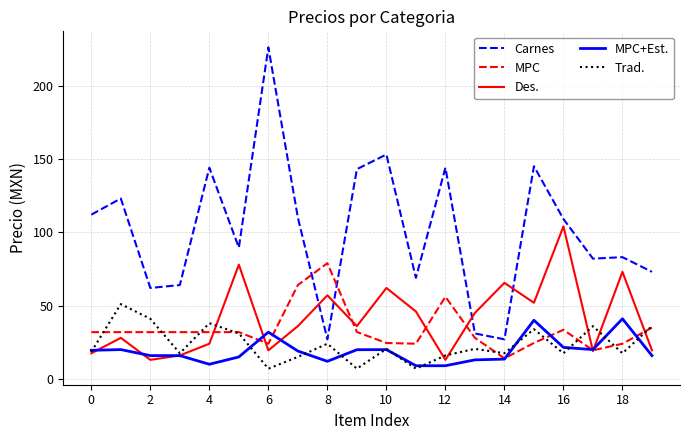

In Carnes, how many points are higher than both neighbors (excluding endpoints)?

7